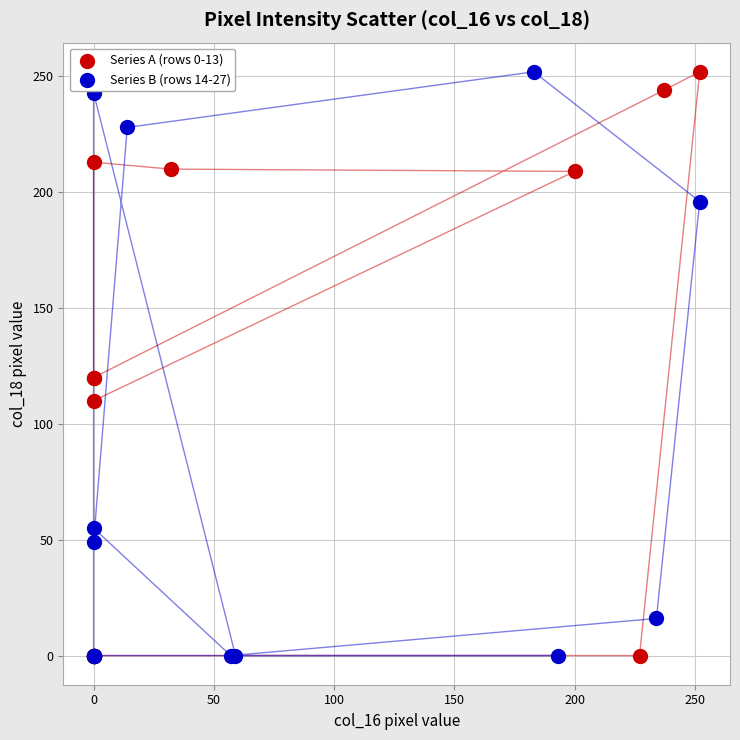

What are all the series names shown in the legend?

Series A (rows 0-13), Series B (rows 14-27)